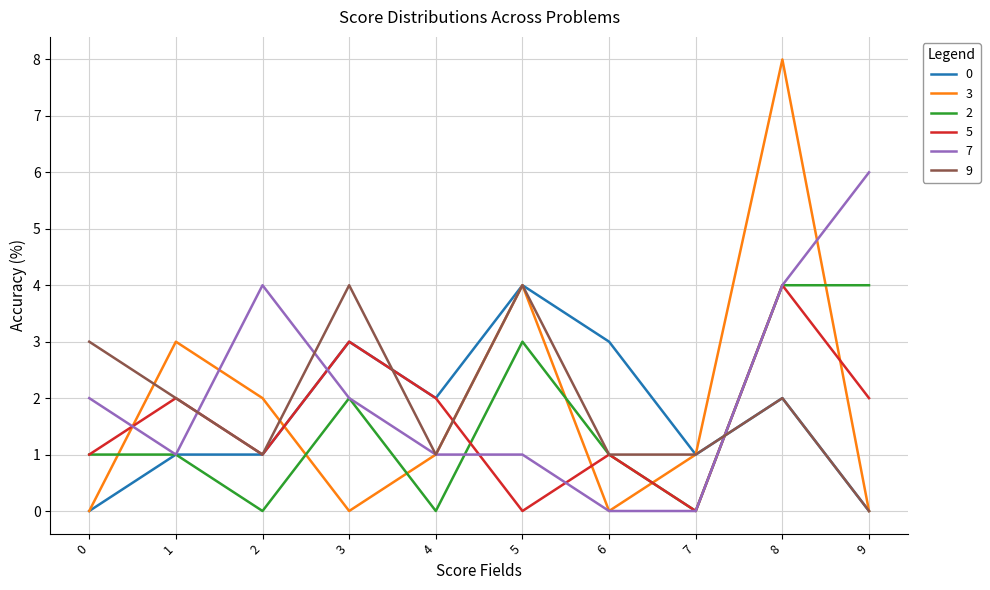

Which category has the lowest value in the 9 series?

9